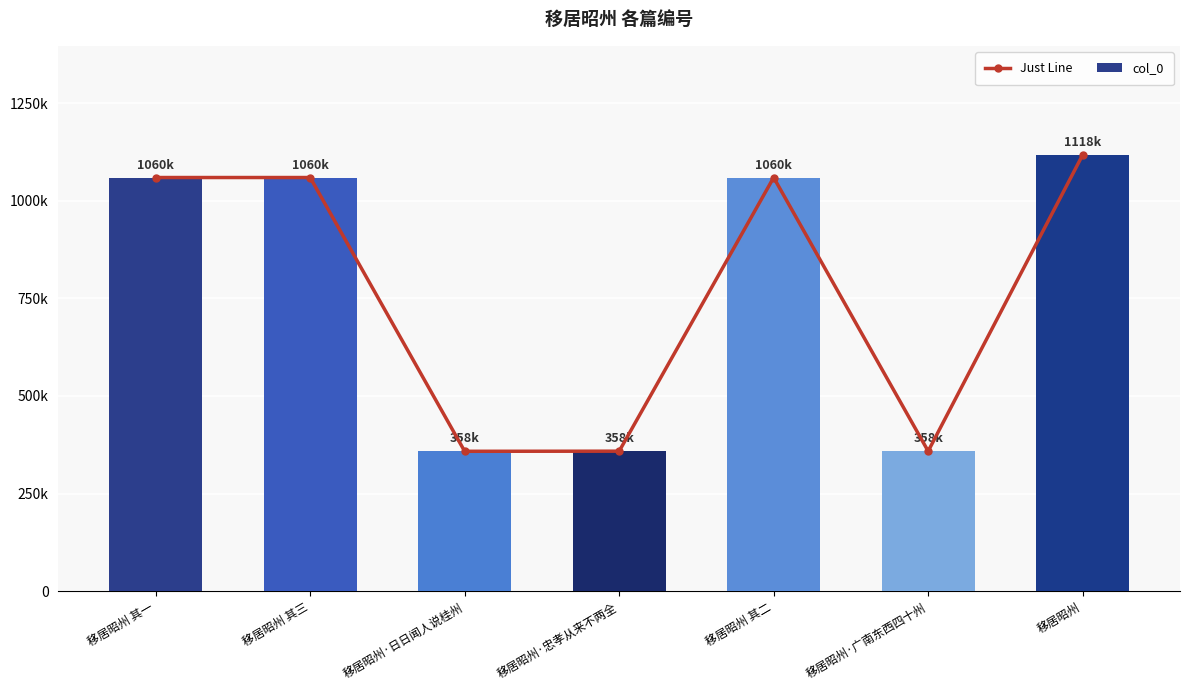

What is the average value of the col_0 series?

767316